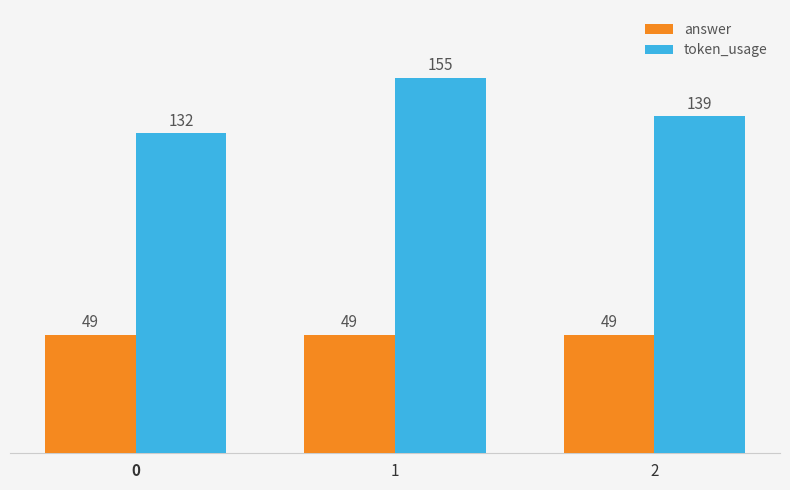

Reading left to right, transcribe all the data shown in this chart.

answer: 0=49	1=49	2=49
token_usage: 0=132	1=155	2=139